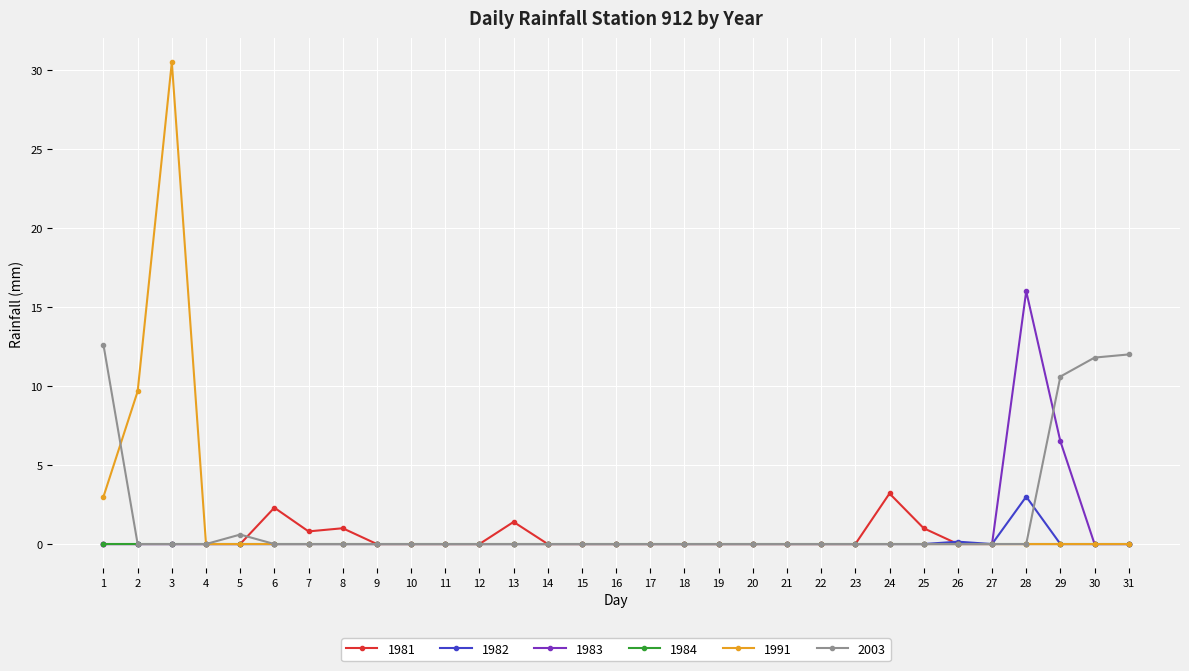

What is the average value of the 2003 series?

1.5